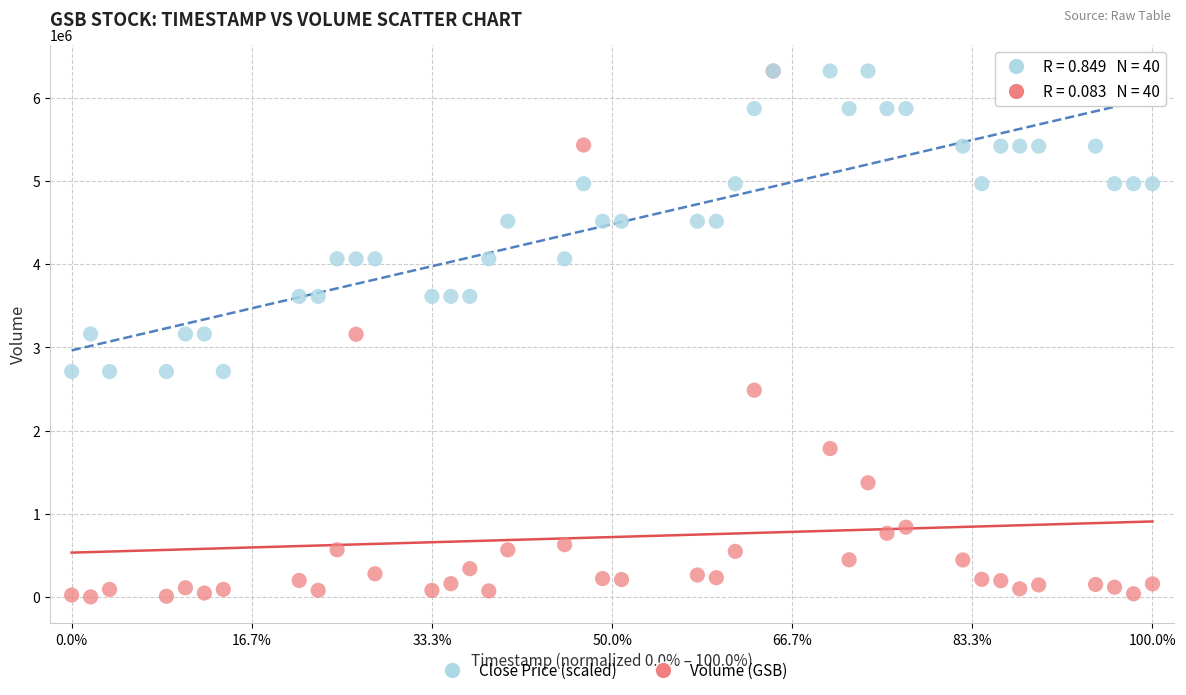

What are all the series names shown in the legend?

Close Price (scaled), Volume (GSB)